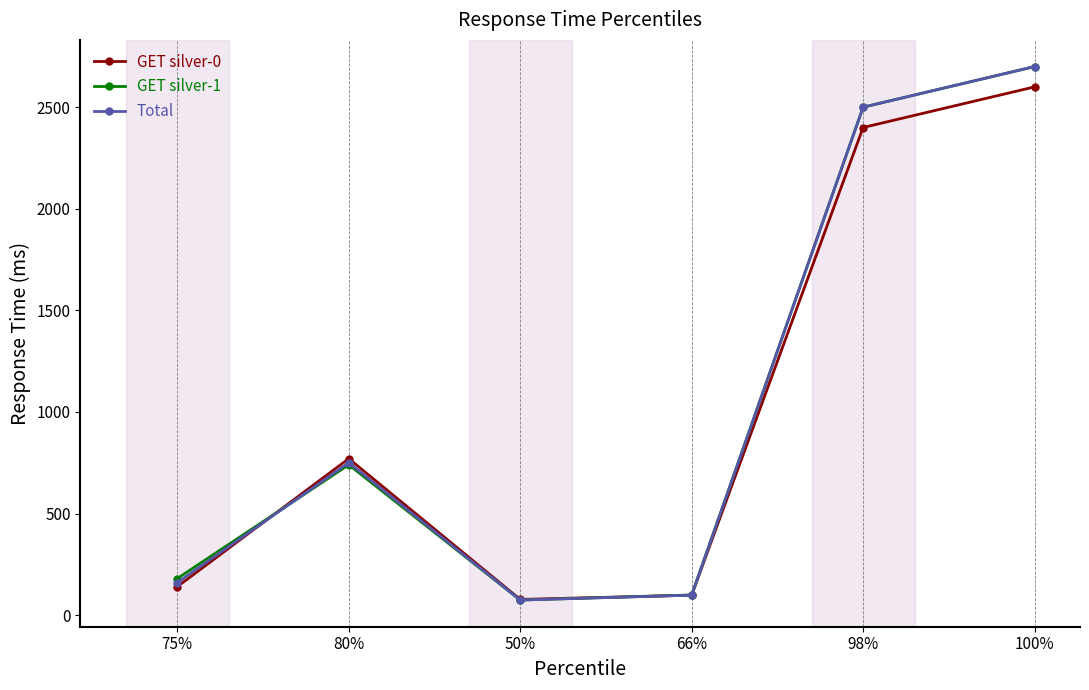

What is the total value across all series at 100%?

8000